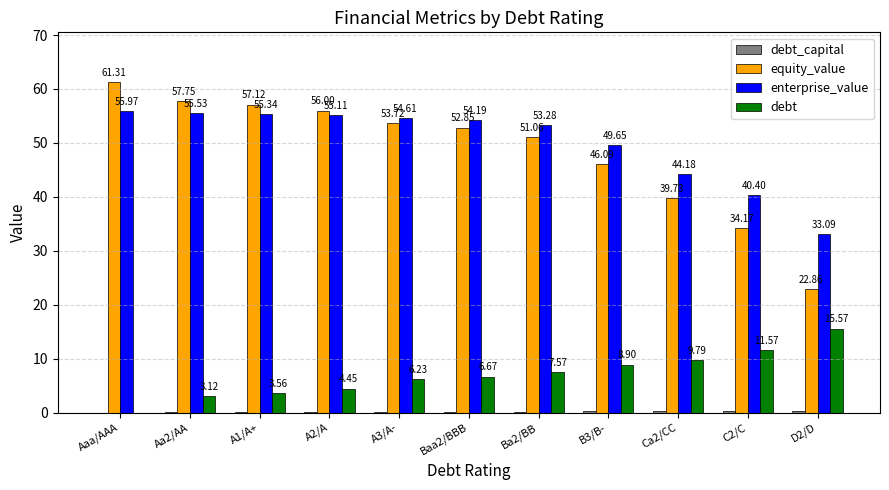

Between A1/A+ and Ca2/CC, which series saw the biggest shift?

equity_value